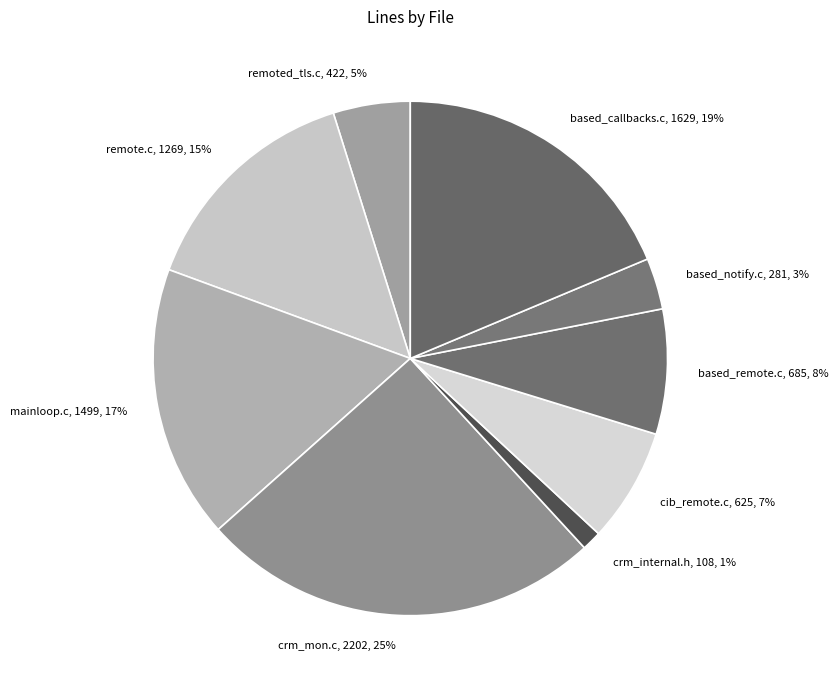

Between based_callbacks.c and remoted_tls.c, which is larger?

based_callbacks.c